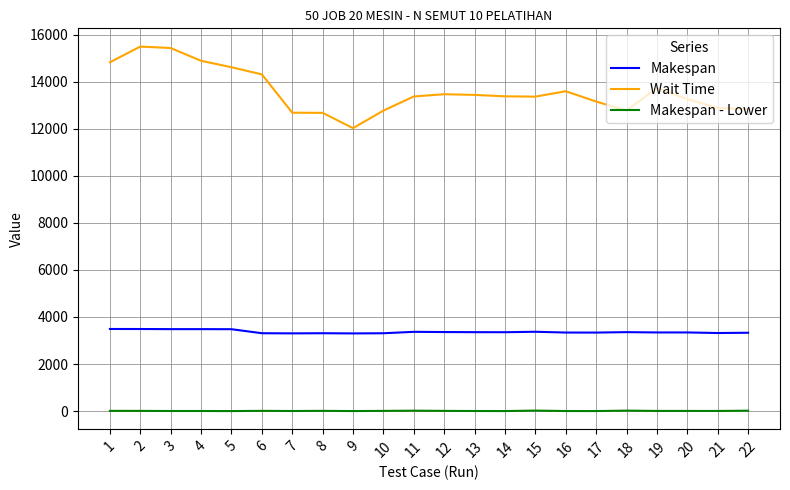

List the series in order of their overall mean, lowest first.

Makespan - Lower, Makespan, Wait Time